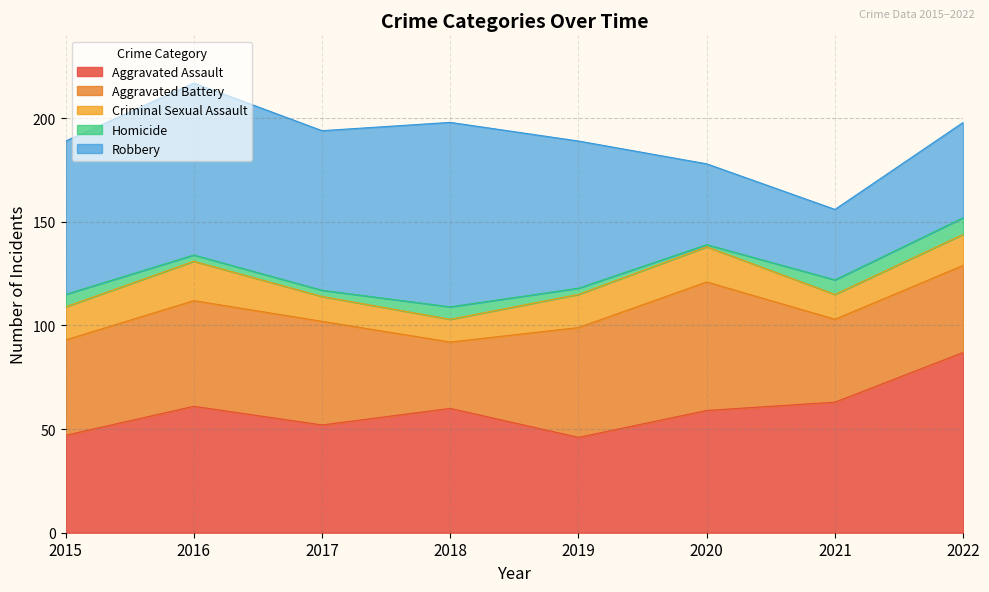

Reading left to right, extract all data points from this chart.

Aggravated Assault: 47	61	52	60	46	59	63	87
Aggravated Battery: 46	51	50	32	53	62	40	42
Criminal Sexual Assault: 16	19	12	11	16	17	12	15
Homicide: 6	3	3	6	3	1	7	8
Robbery: 74	83	77	89	71	39	34	46